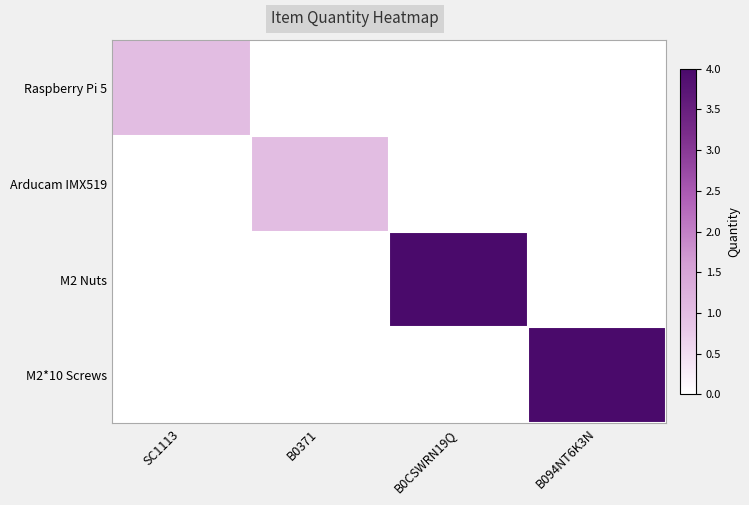

Reading left to right, what are all the values shown in this chart?

Raspberry Pi 5: SC1113=1	B0371=0	B0CSWRN19Q=0	B094NT6K3N=0
Arducam IMX519: SC1113=0	B0371=1	B0CSWRN19Q=0	B094NT6K3N=0
M2 Nuts: SC1113=0	B0371=0	B0CSWRN19Q=4	B094NT6K3N=0
M2*10 Screws: SC1113=0	B0371=0	B0CSWRN19Q=0	B094NT6K3N=4